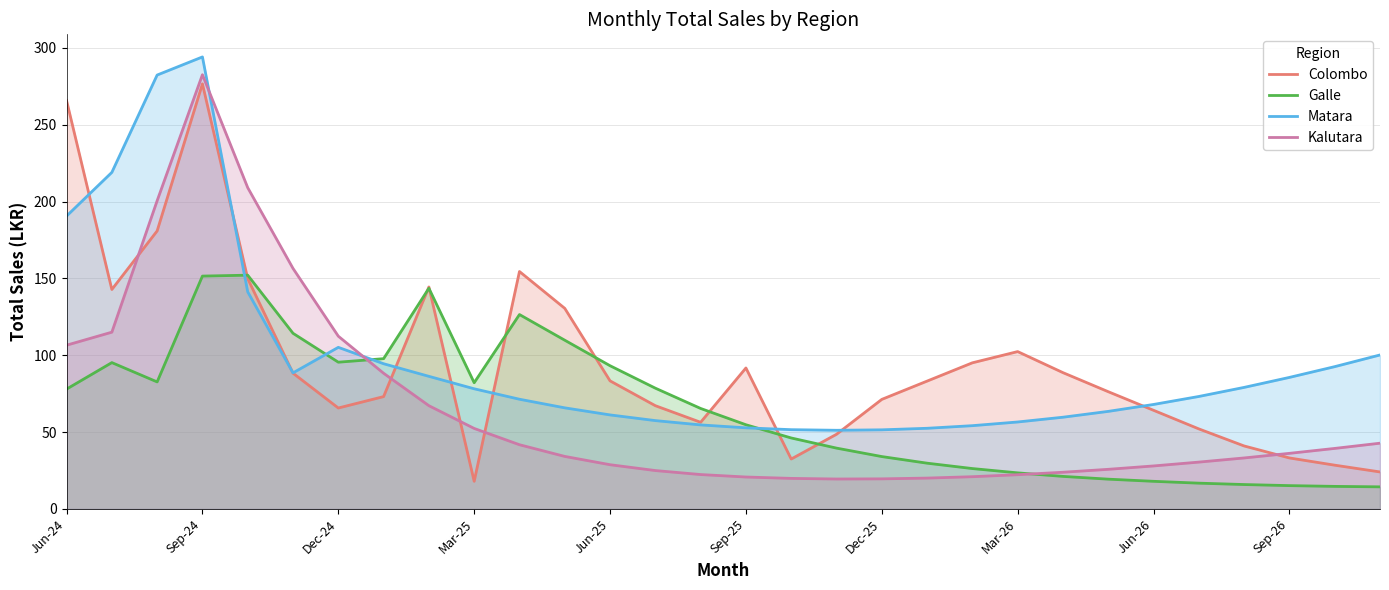

What is the spread (max minus min) of values at Jun-26?

50.0